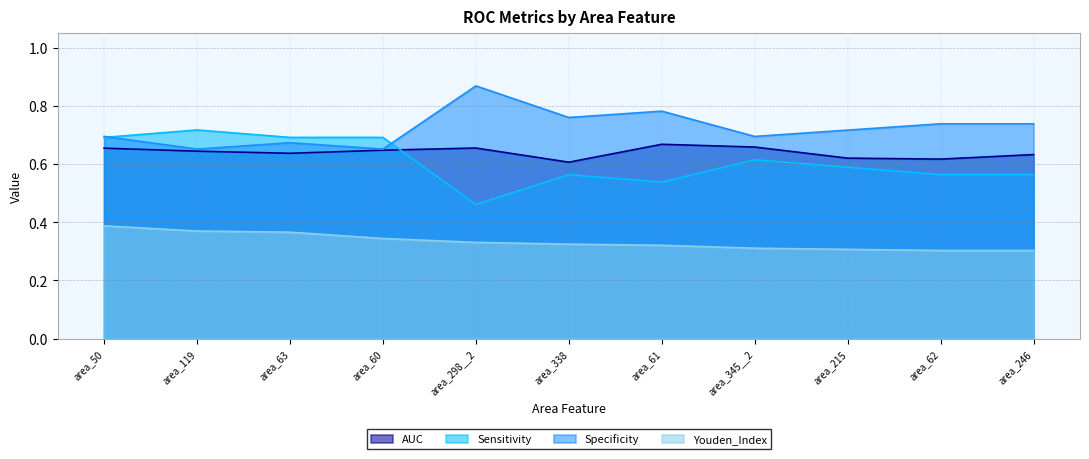

Which category has the lowest value across all series?

area_62